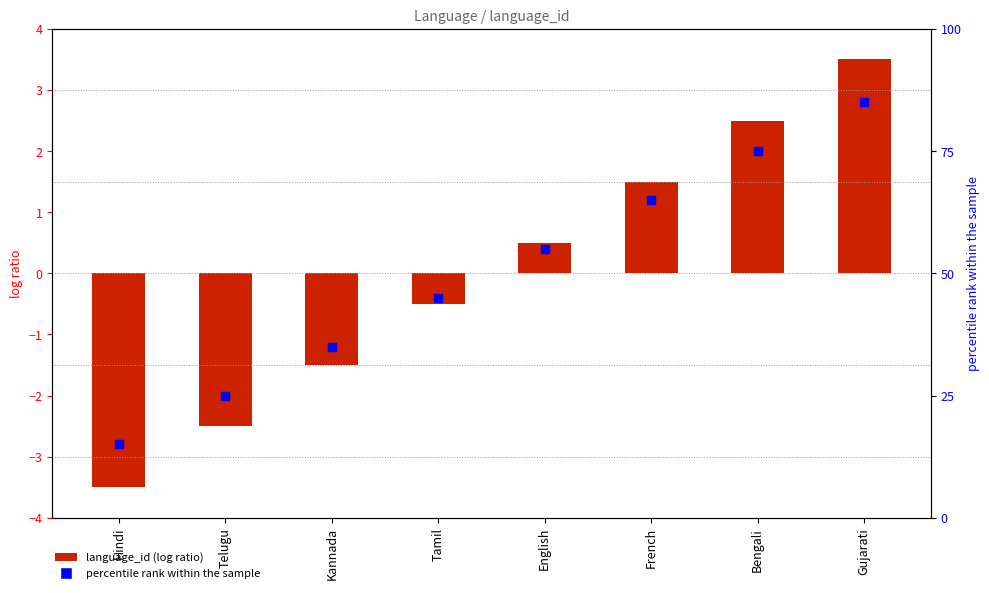

Which series reaches the minimum Y coordinate?

language_id